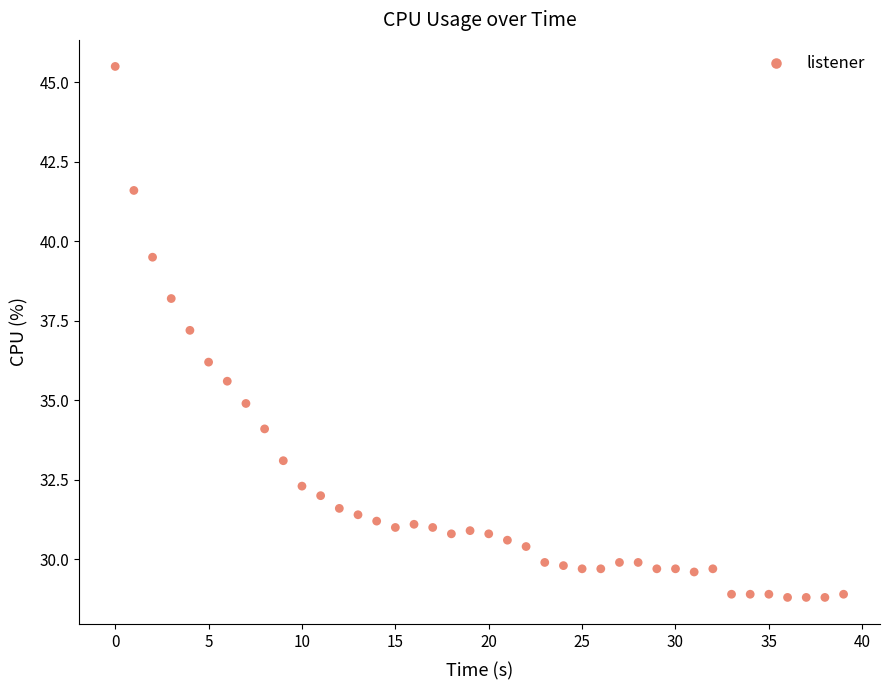

What Y value in the scatter plot is closest to 37?

37.2